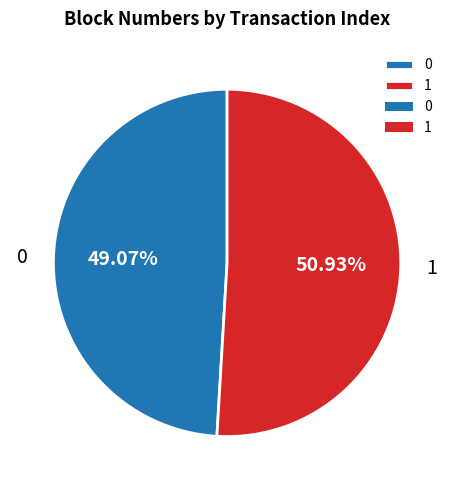

Between 1 and 0, which is larger?

1